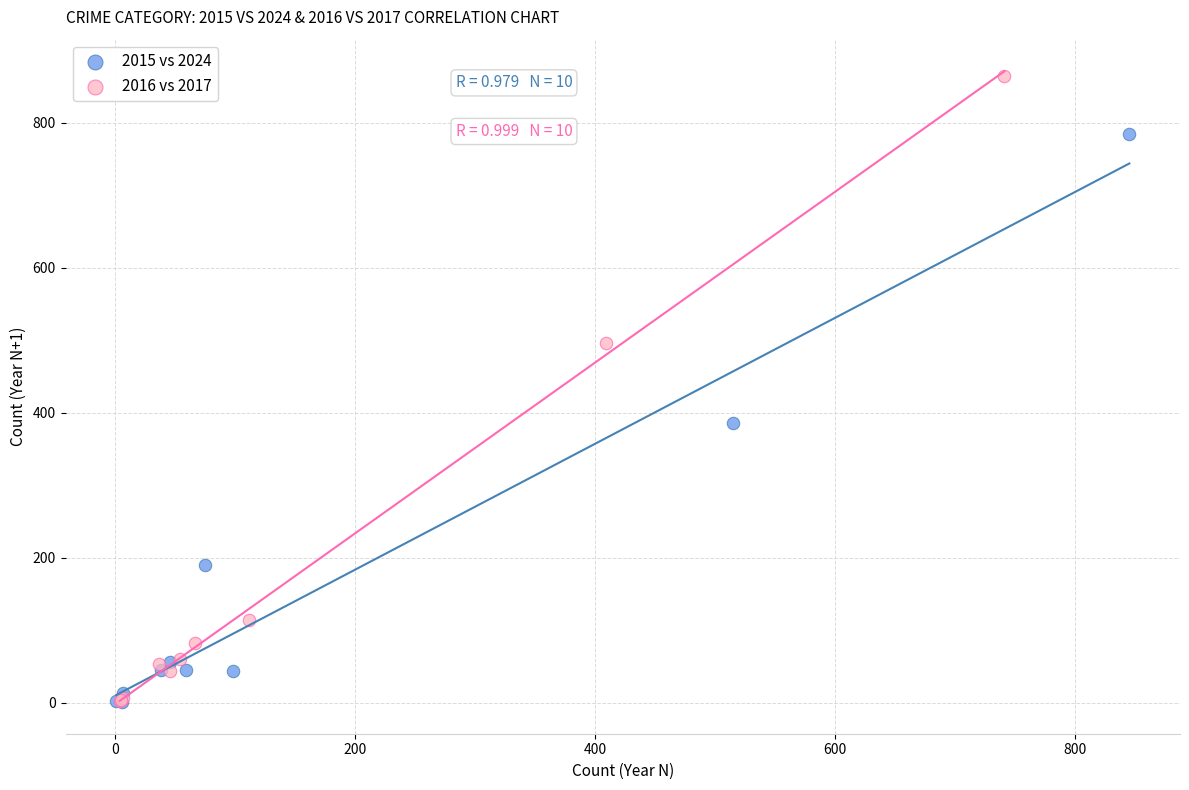

Which series has the widest spread of Y values?

2016 vs 2017